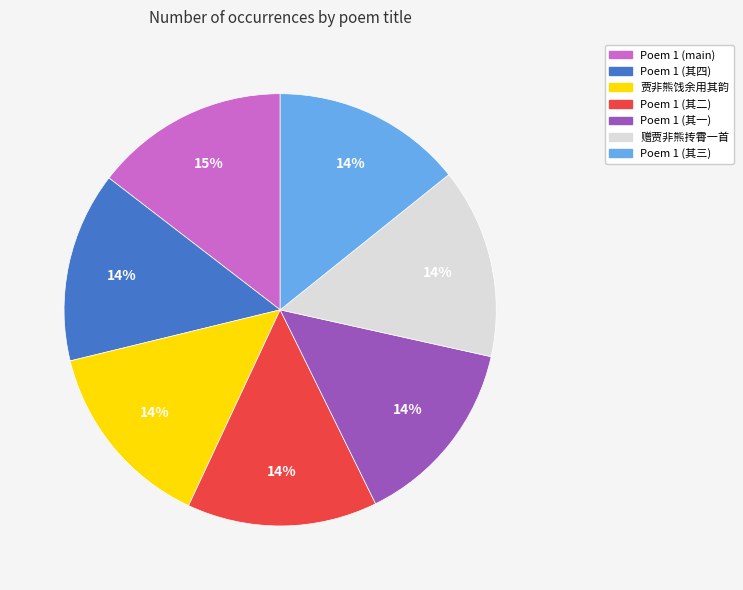

To the nearest percent, what percentage of the pie is Poem 1 (main)?

15%